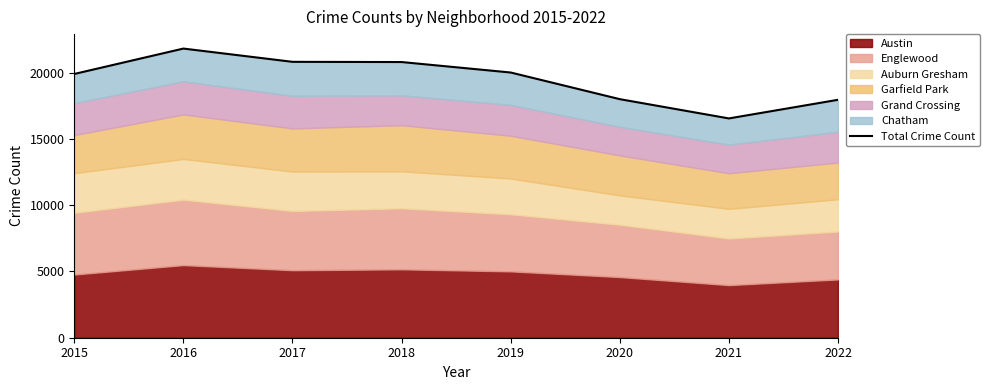

What is the value of the 4th point from the left?

20803